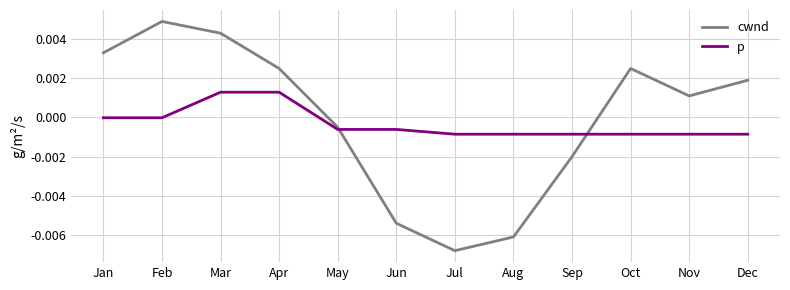

Where do p and cwnd first cross each other?

May and Jun